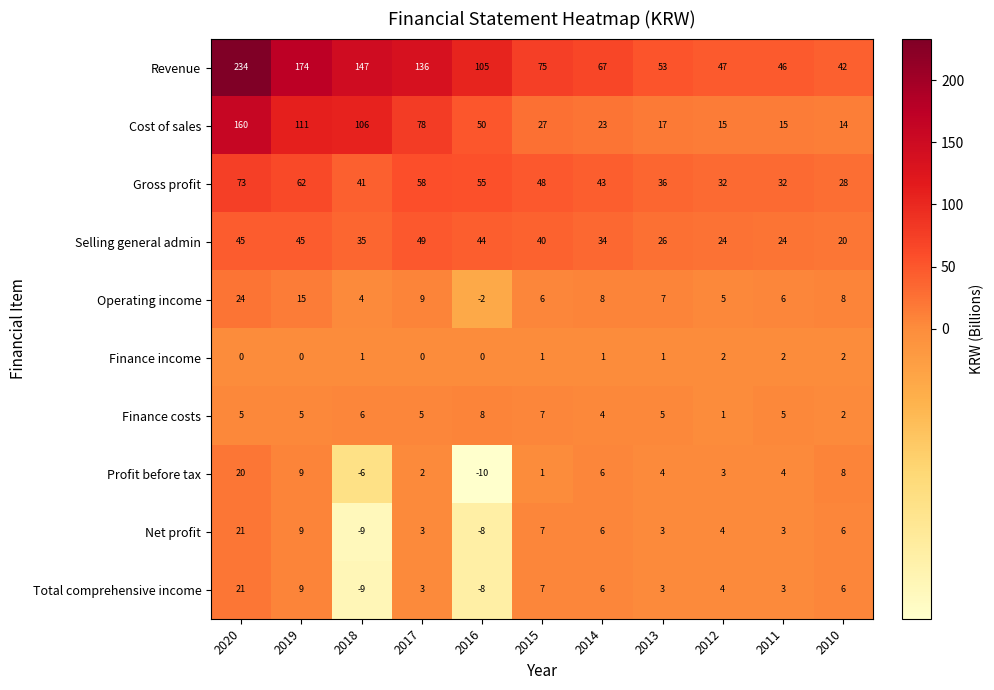

Which series changed the most between 2014 and 2011?

Revenue